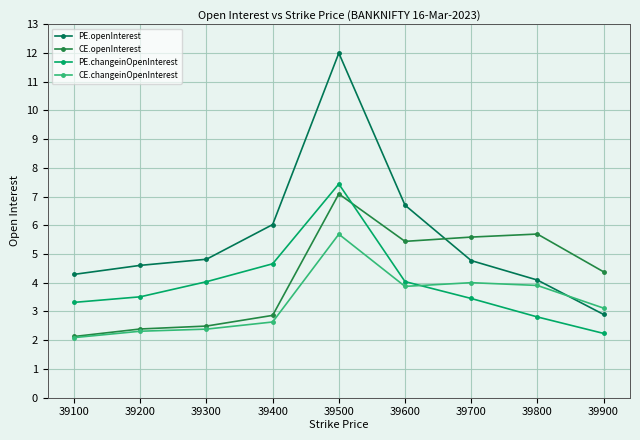

Which category has the lowest value in the CE.changeinOpenInterest series?

39100